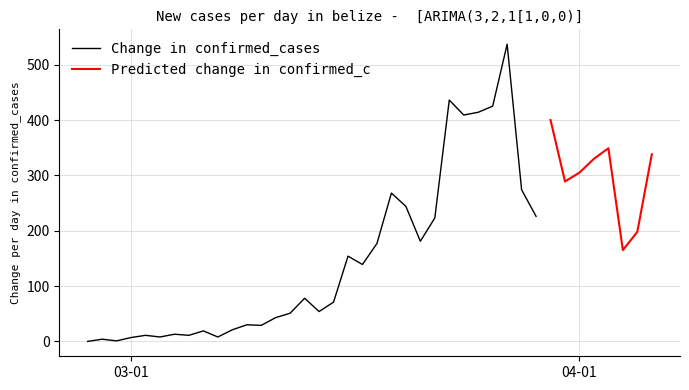

At how many categories does at least one series exceed 342?

7